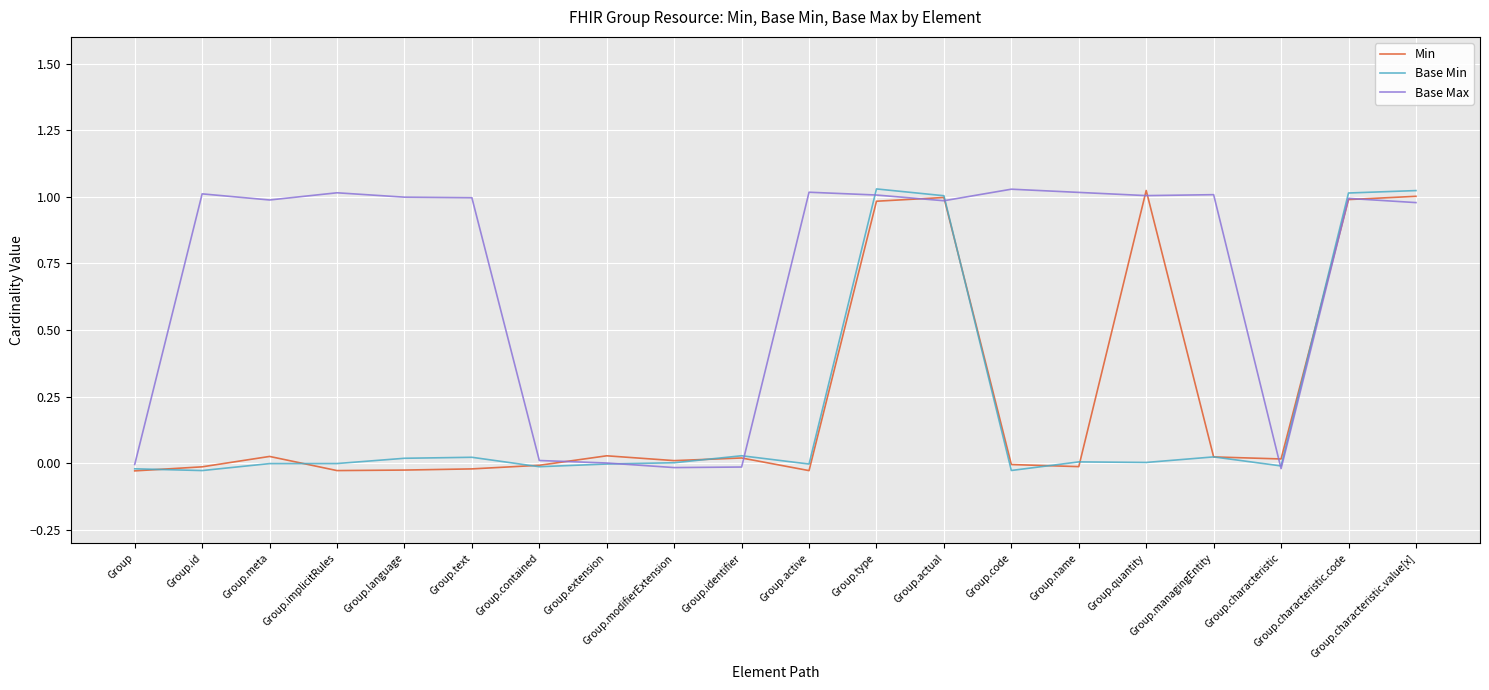

Reading right to left, list all the values displayed in this chart.

Min: Group.characteristic.value[x]=1.0	Group.characteristic.code=1.0	Group.characteristic=0.0	Group.managingEntity=0.0	Group.quantity=1.0	Group.name=-0.0	Group.code=-0.0	Group.actual=1.0	Group.type=1.0	Group.active=-0.0	Group.identifier=0.0	Group.modifierExtension=0.0	Group.extension=0.0	Group.contained=-0.0	Group.text=-0.0	Group.language=-0.0	Group.implicitRules=-0.0	Group.meta=0.0	Group.id=-0.0	Group=-0.0
Base Min: Group.characteristic.value[x]=1.0	Group.characteristic.code=1.0	Group.characteristic=-0.0	Group.managingEntity=0.0	Group.quantity=0.0	Group.name=0.0	Group.code=-0.0	Group.actual=1.0	Group.type=1.0	Group.active=-0.0	Group.identifier=0.0	Group.modifierExtension=0.0	Group.extension=-0.0	Group.contained=-0.0	Group.text=0.0	Group.language=0.0	Group.implicitRules=-0.0	Group.meta=-0.0	Group.id=-0.0	Group=-0.0
Base Max: Group.characteristic.value[x]=1.0	Group.characteristic.code=1.0	Group.characteristic=-0.0	Group.managingEntity=1.0	Group.quantity=1.0	Group.name=1.0	Group.code=1.0	Group.actual=1.0	Group.type=1.0	Group.active=1.0	Group.identifier=-0.0	Group.modifierExtension=-0.0	Group.extension=0.0	Group.contained=0.0	Group.text=1.0	Group.language=1.0	Group.implicitRules=1.0	Group.meta=1.0	Group.id=1.0	Group=-0.0